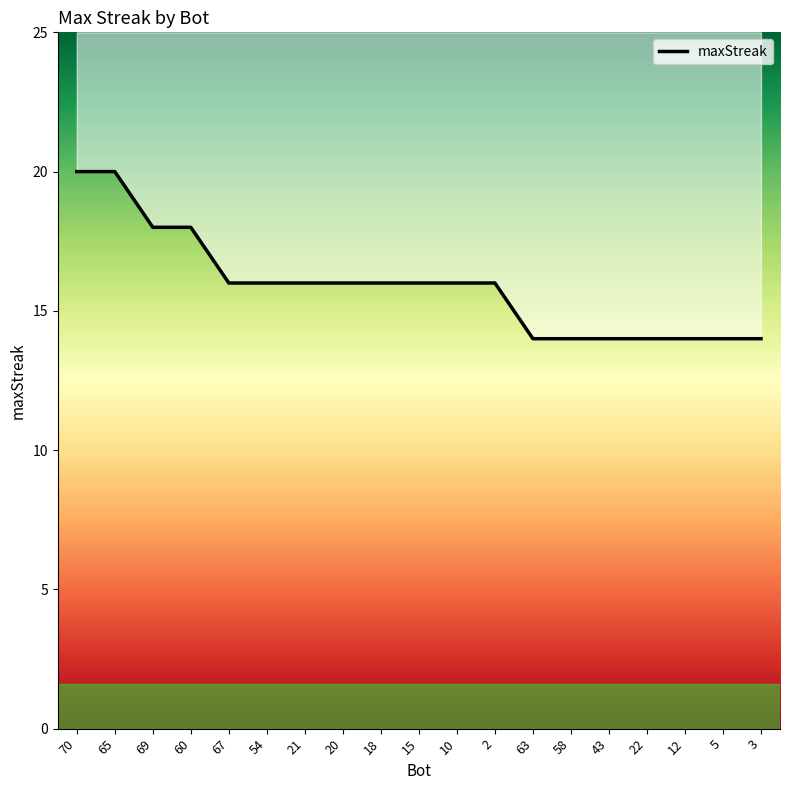

True or false: the data shows 23 at 60.

False